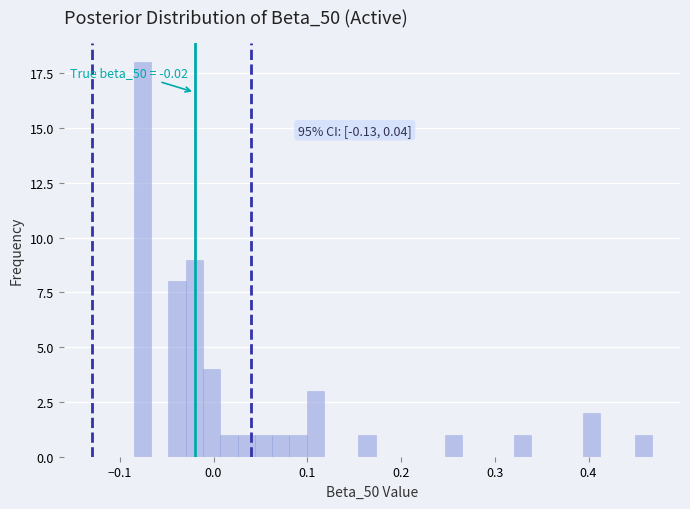

Around what value on the x-axis is the tallest bar? Give the approximate position of its centre, as read against the axis.

-0.08